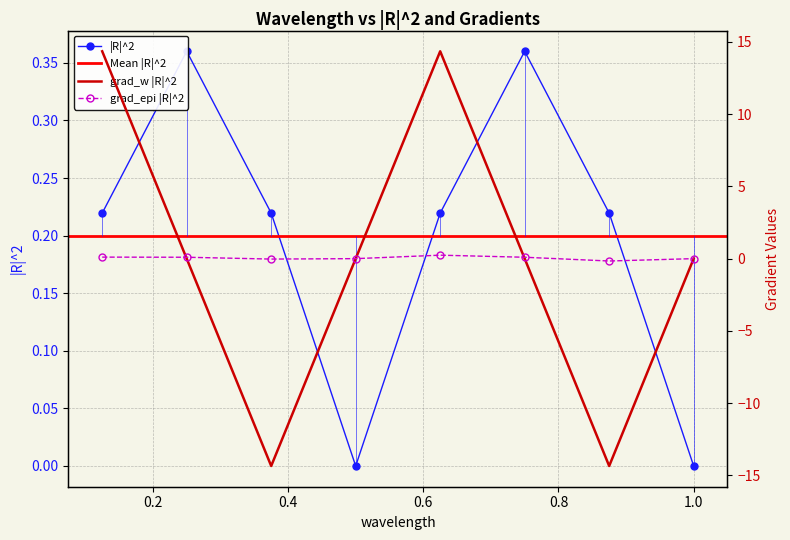

Reading right to left, extract all data points from this chart.

|R|^2: 1.0=0.0	0.875=0.2	0.75=0.4	0.625=0.2	0.5=0.0	0.375=0.2	0.25=0.4	0.125=0.2
grad_w |R|^2: 1.0=-0.0	0.875=-14.4	0.75=0.0	0.625=14.4	0.5=-0.0	0.375=-14.4	0.25=-0.0	0.125=14.4
grad_epi |R|^2: 1.0=-0.0	0.875=-0.2	0.75=0.1	0.625=0.2	0.5=-0.0	0.375=-0.0	0.25=0.1	0.125=0.1